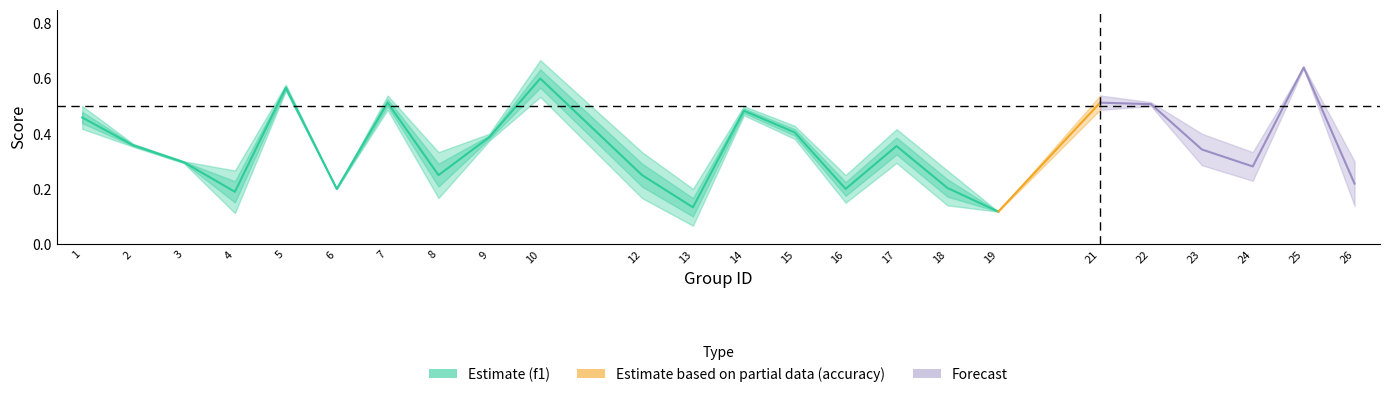

Between 10 and 7, which is larger?

10